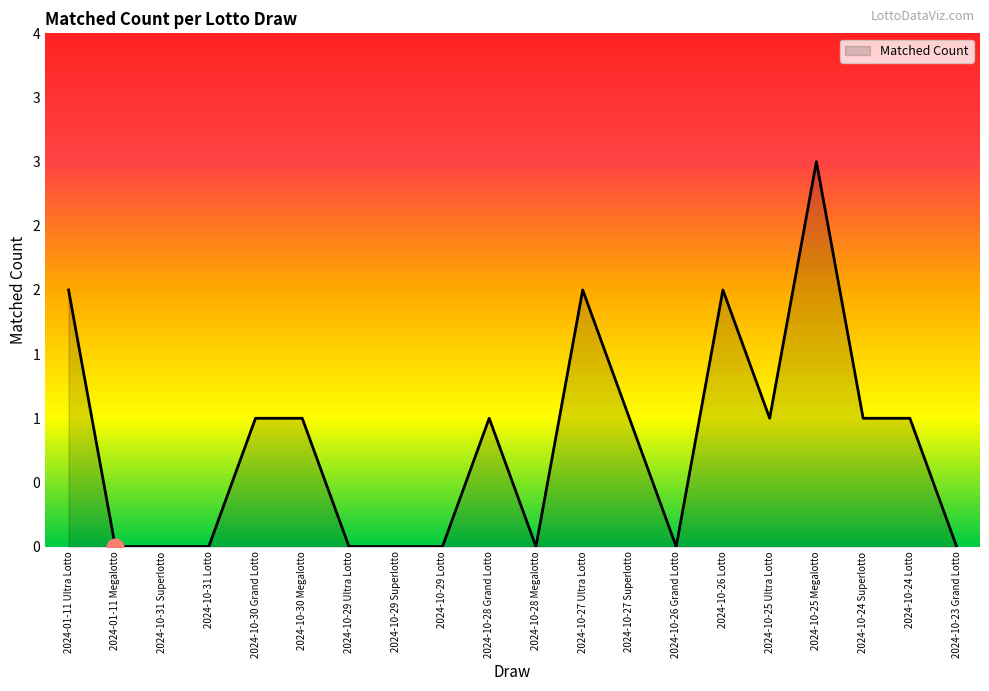

True or false: the data shows 2 at 2024-10-27 Ultra Lotto.

True